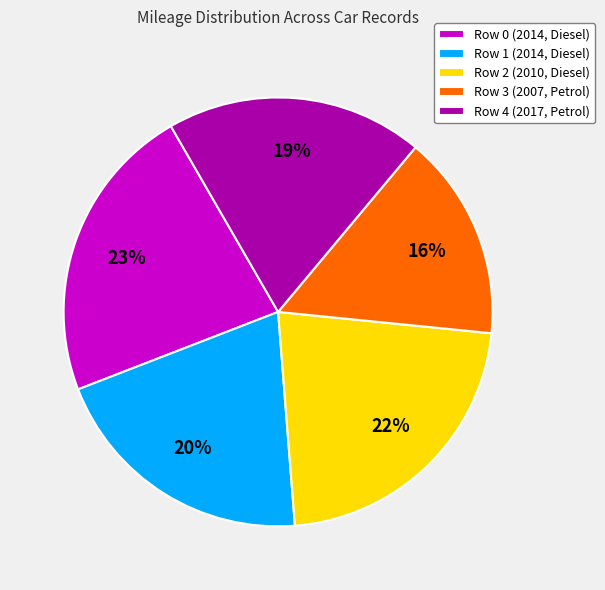

To the nearest percent, what portion does Row 2 (2010, Diesel) represent?

22%